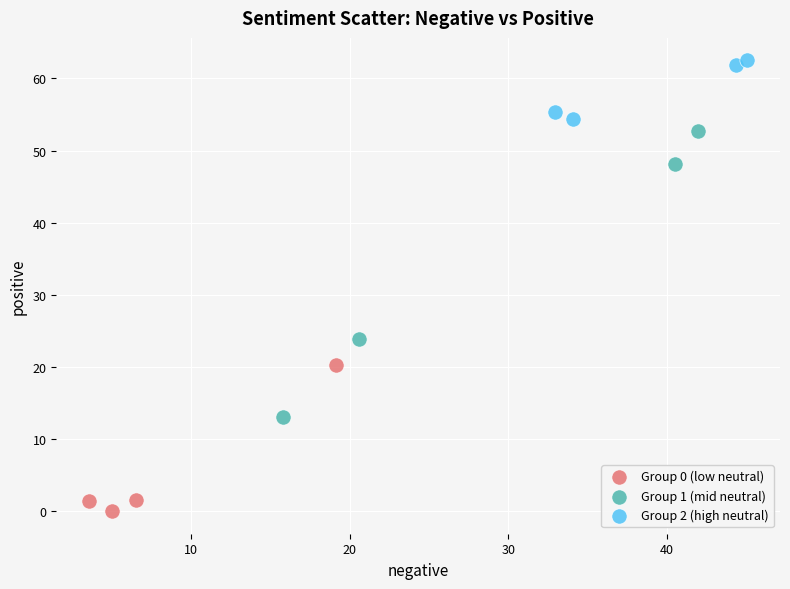

Which series has the widest spread of Y values?

Group 1 (mid neutral)